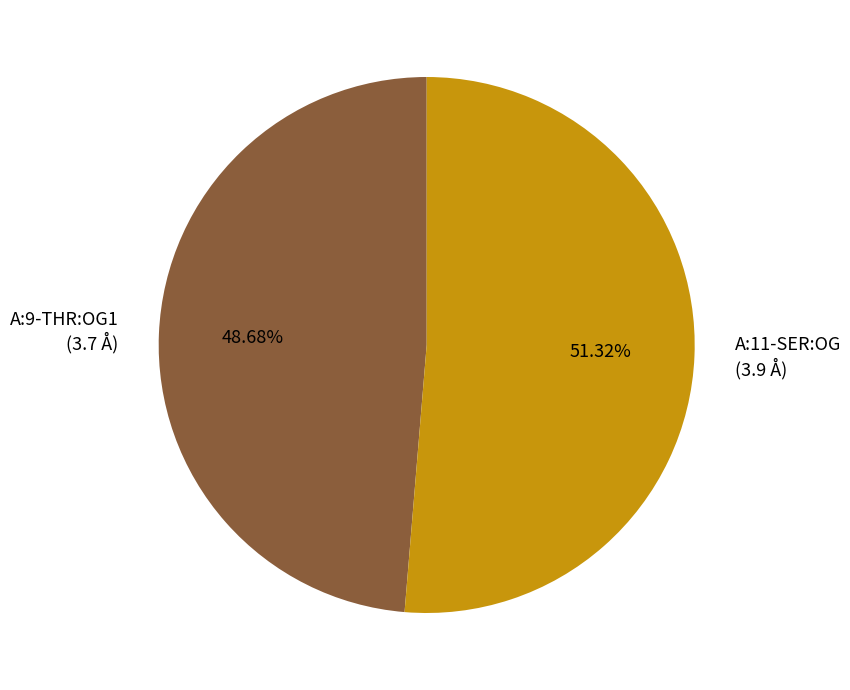

Does any single category account for the majority?

Yes